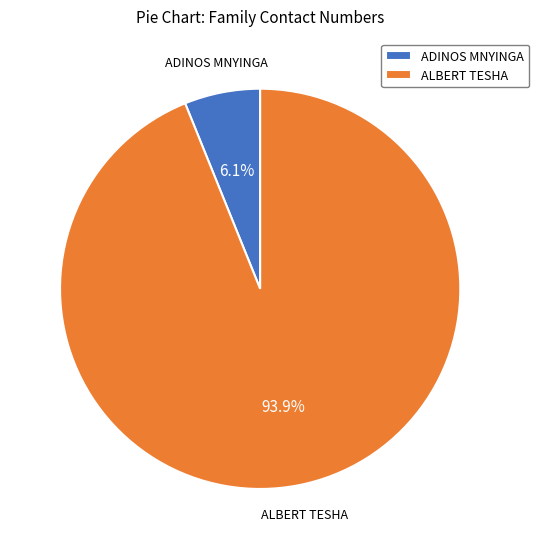

Rank the categories by value from lowest to highest.

ADINOS MNYINGA, ALBERT TESHA